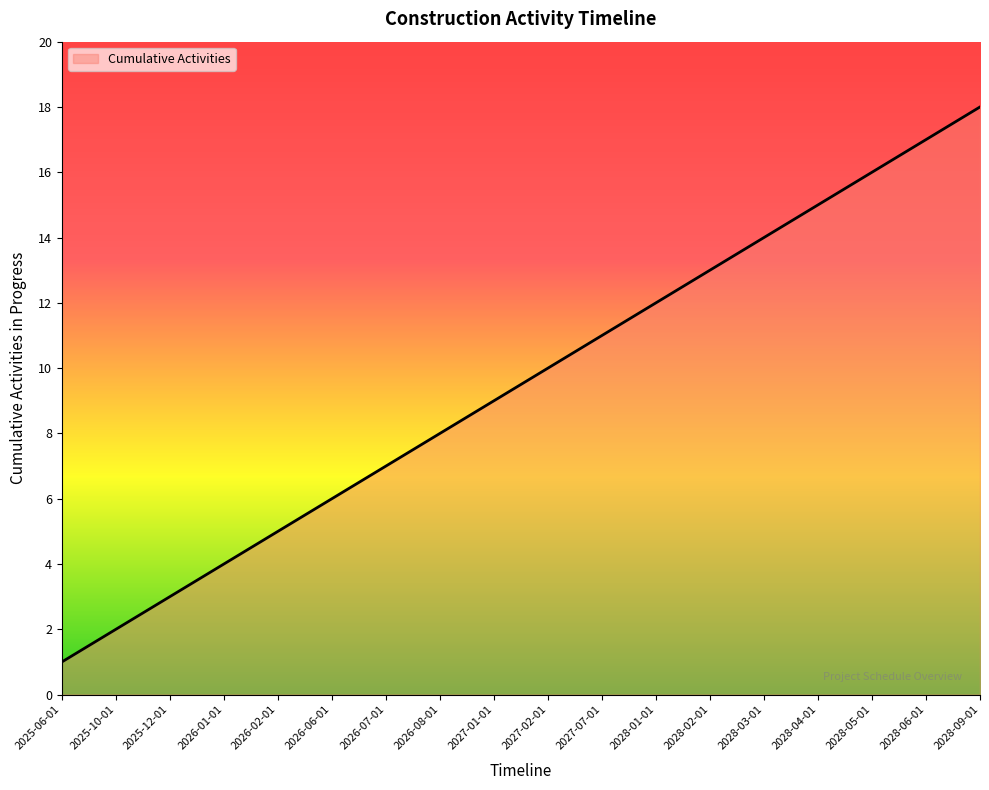

What value does the data have at 2025-12-01, to the nearest 5?

5